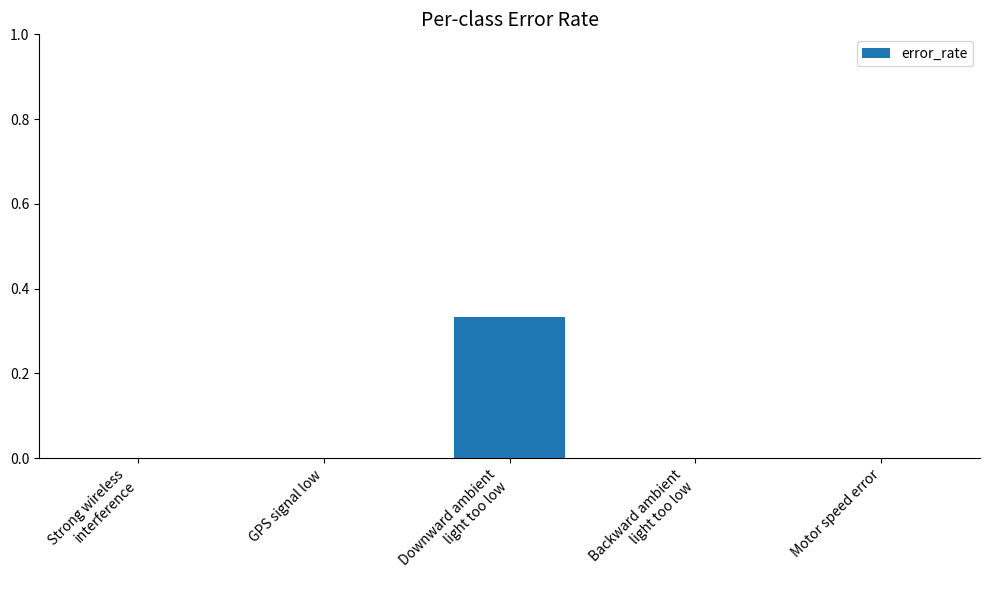

Which has a higher value, Motor speed error or Downward ambient
light too low?

Downward ambient
light too low